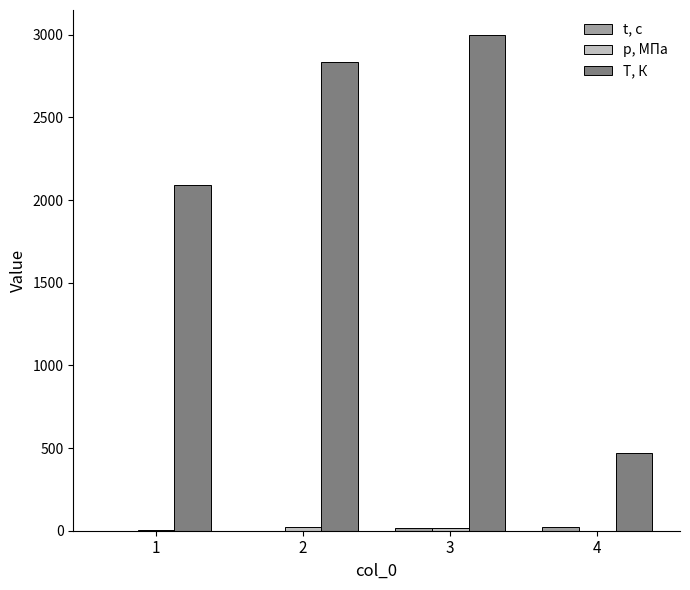

How many groups of bars are there?

4